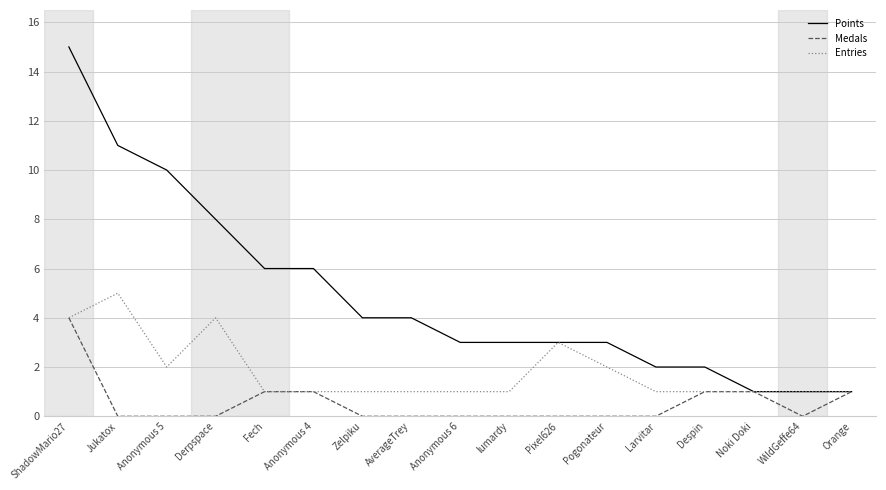

Which series has the largest range (max minus min)?

Points